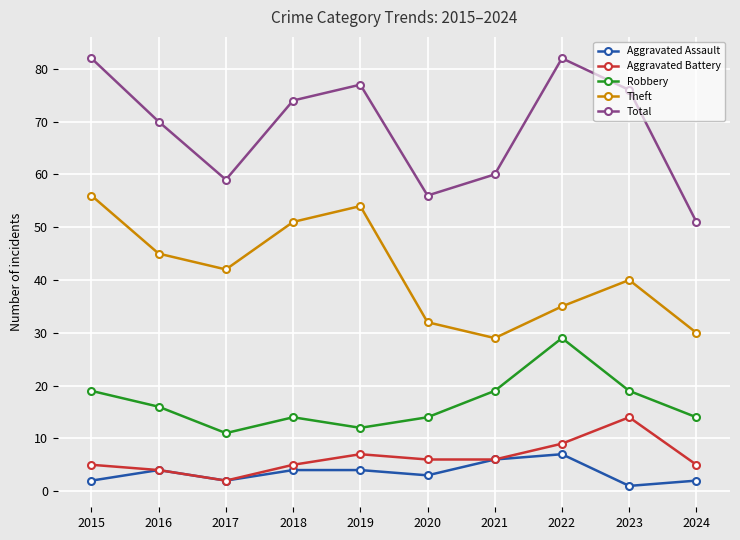

True or false: Robbery has more than 0 points higher than both neighbors.

True